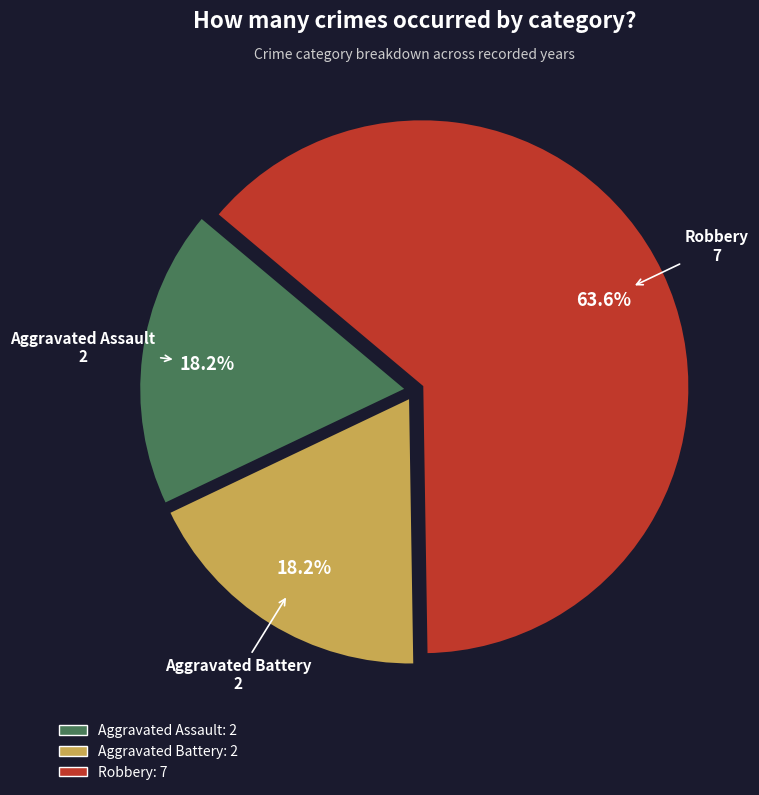

Which category has the biggest portion of the pie?

Robbery